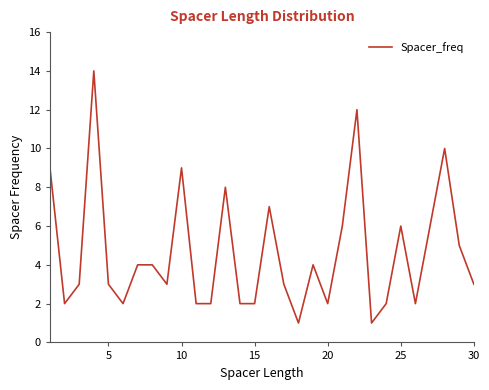

What is the greatest value displayed?

14